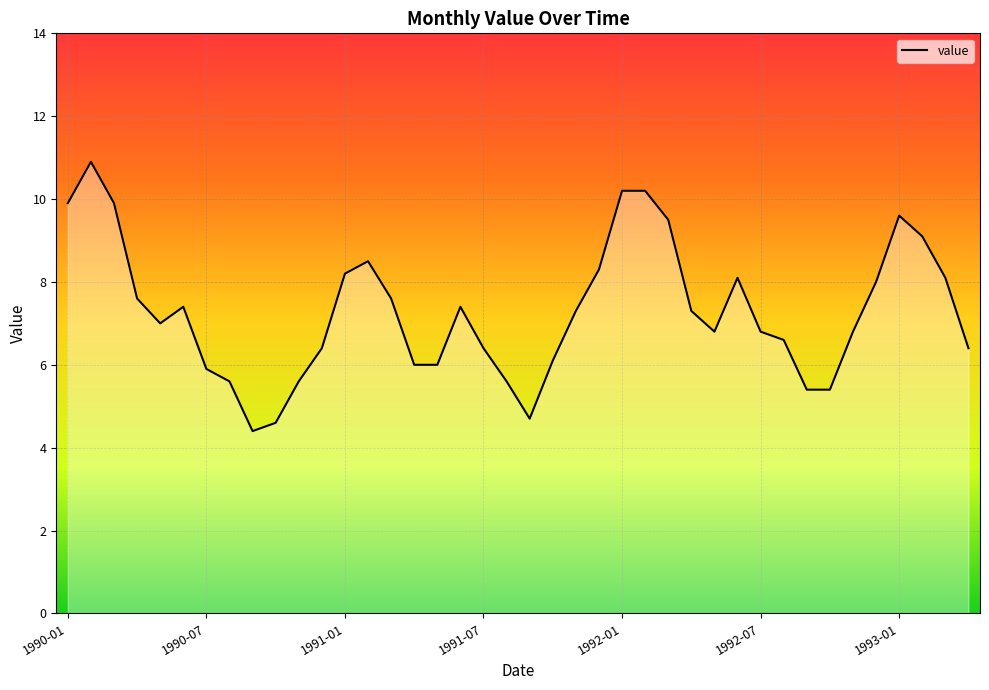

What is the difference between the maximum and minimum values?

6.5